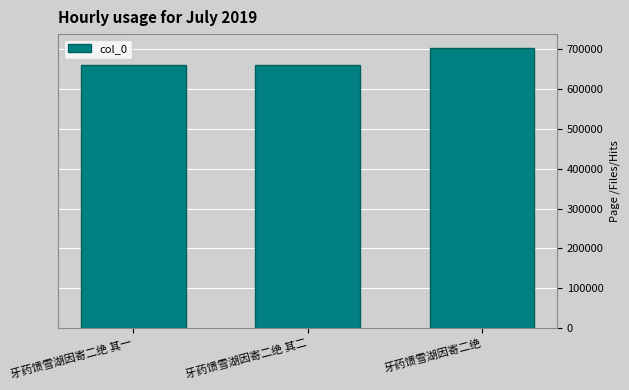

Count the number of data series in this chart.

1